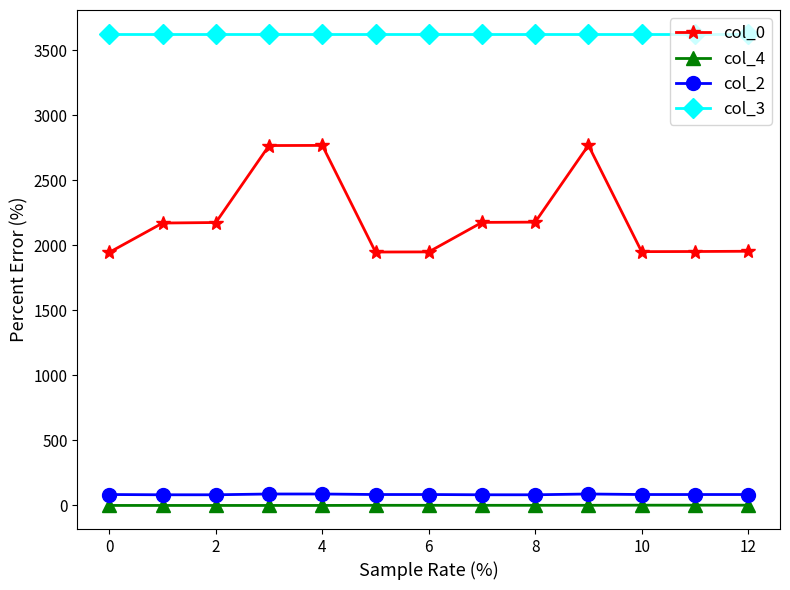

How many lines are shown in the chart?

4